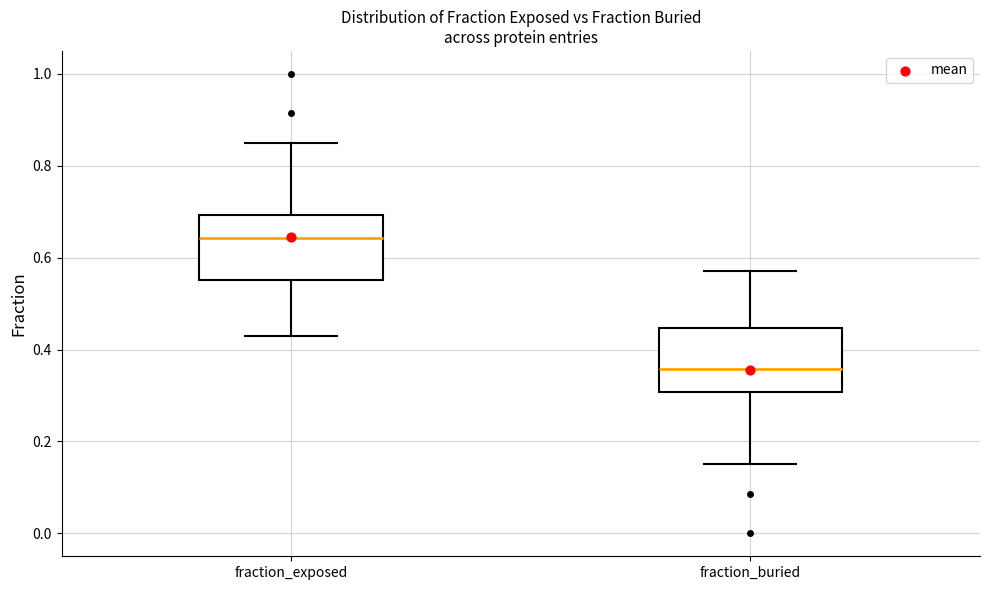

Where does the lower whisker of the box for fraction_buried end on the y-axis? The values are not printed on the chart, so give them approximately, as read against the axis.

0.16